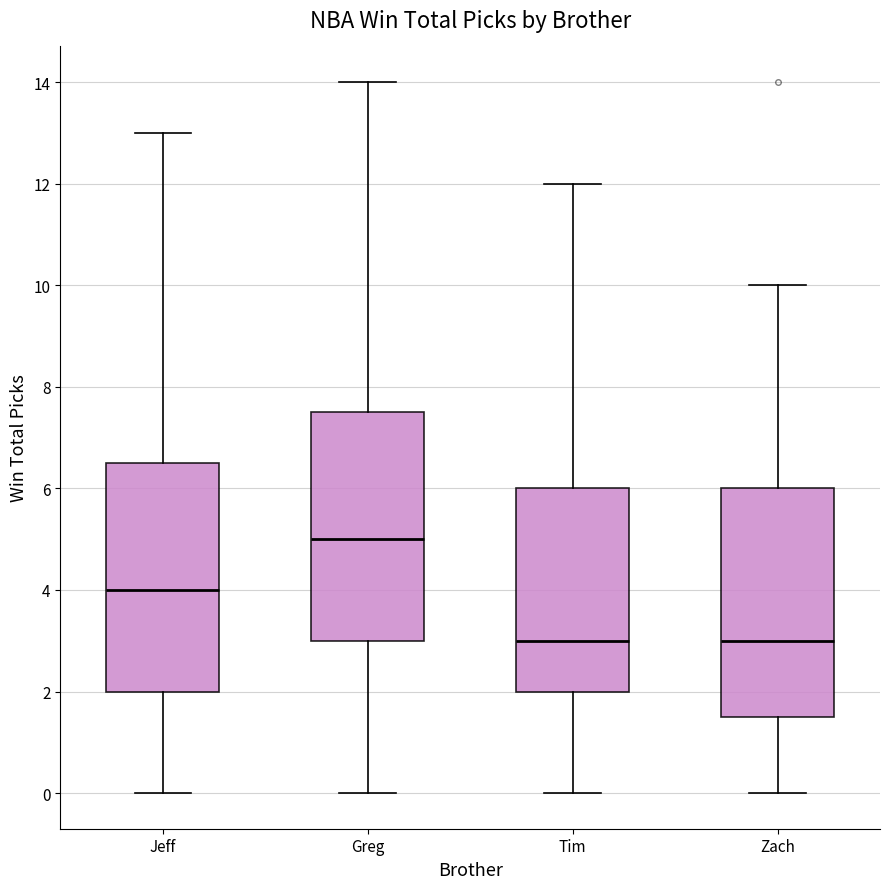

Reading left to right, transcribe this box plot: for each box, give where its median line is, the range the box spans, and where its two whiskers end, as read against the y-axis. The values are not printed on the chart, so give them approximately, as read against the axis.

Jeff: median 4.0, box 2.0 to 6.6, whiskers 0.0 to 13.0
Greg: median 5.0, box 3.0 to 7.6, whiskers 0.0 to 14.0
Tim: median 3.0, box 2.0 to 6.0, whiskers 0.0 to 12.0
Zach: median 3.0, box 1.6 to 6.0, whiskers 0.0 to 10.0